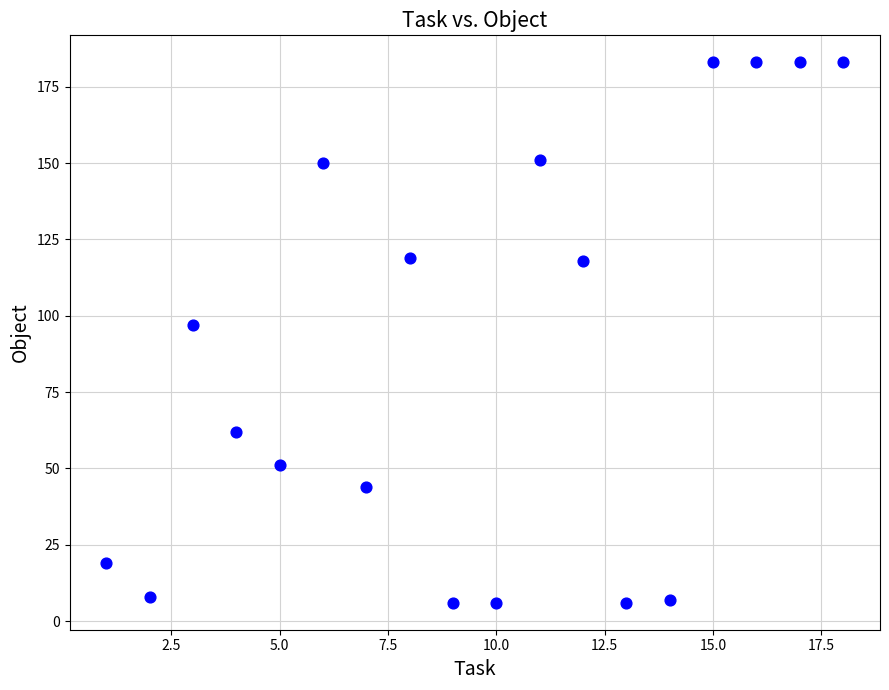

What is the range of Y values (max minus min)?

177